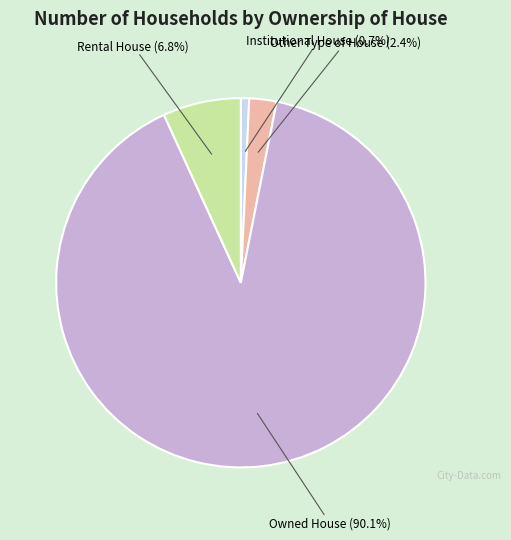

To the nearest percent, what is the combined percentage of Owned House and Rental House?

97%